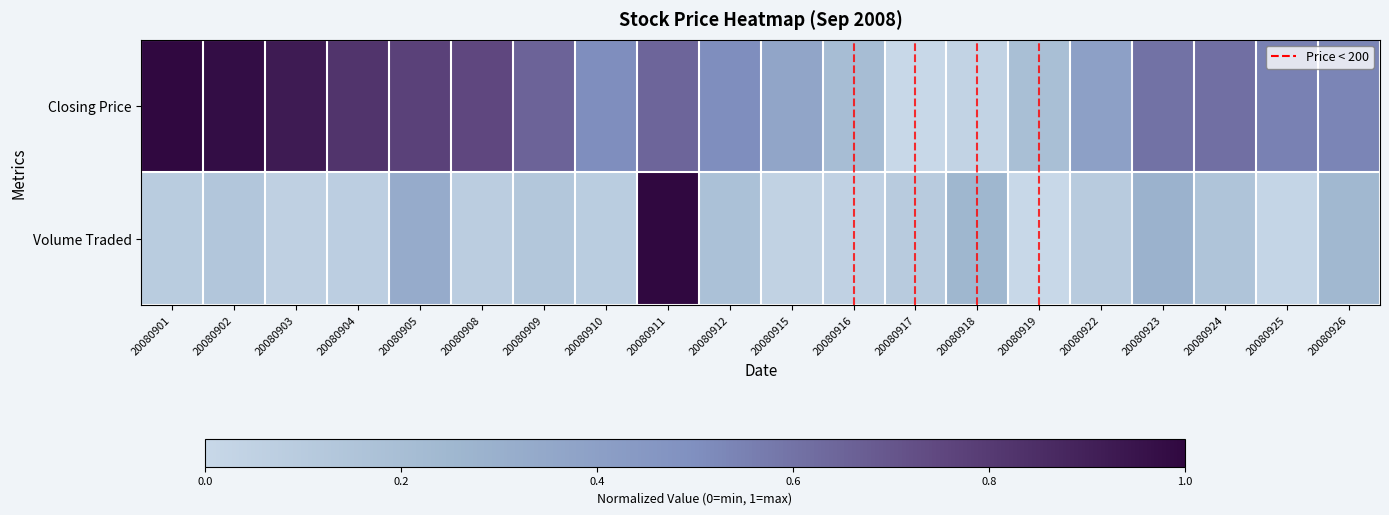

Which series has the largest range (max minus min)?

Closing Price